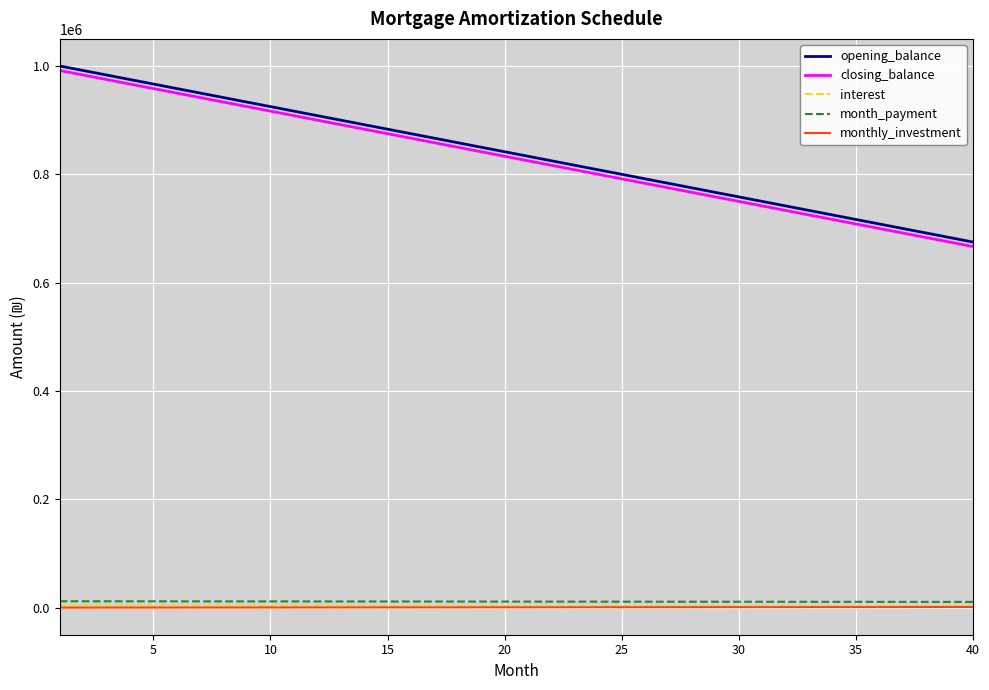

What is the greatest value displayed?

1000000.0